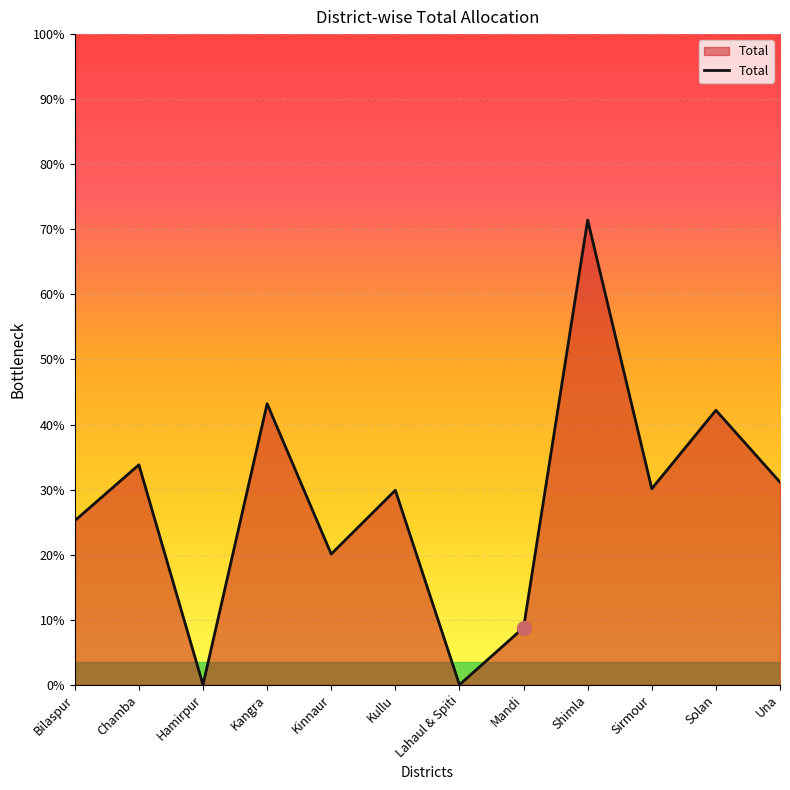

How many interior local valleys (lower than both neighbors) does the data have?

4